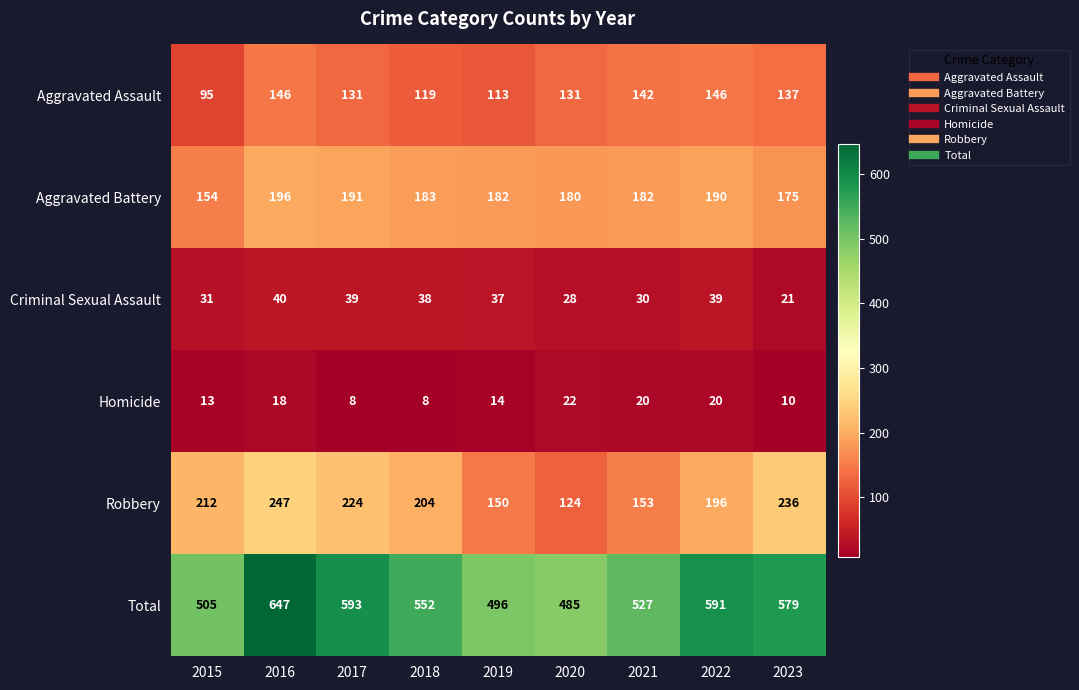

Count the number of data series in this chart.

6